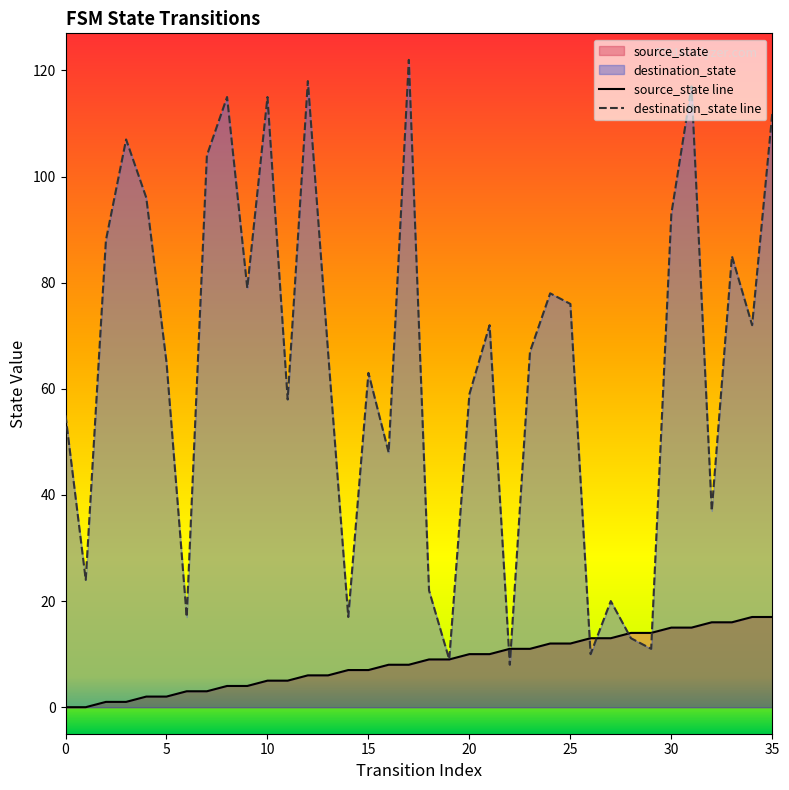

What is the maximum value shown in the chart?

122